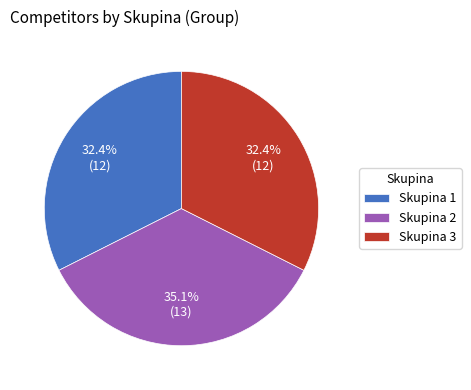

What is the ratio of the value at Skupina 1 to the value at Skupina 3?

1.0